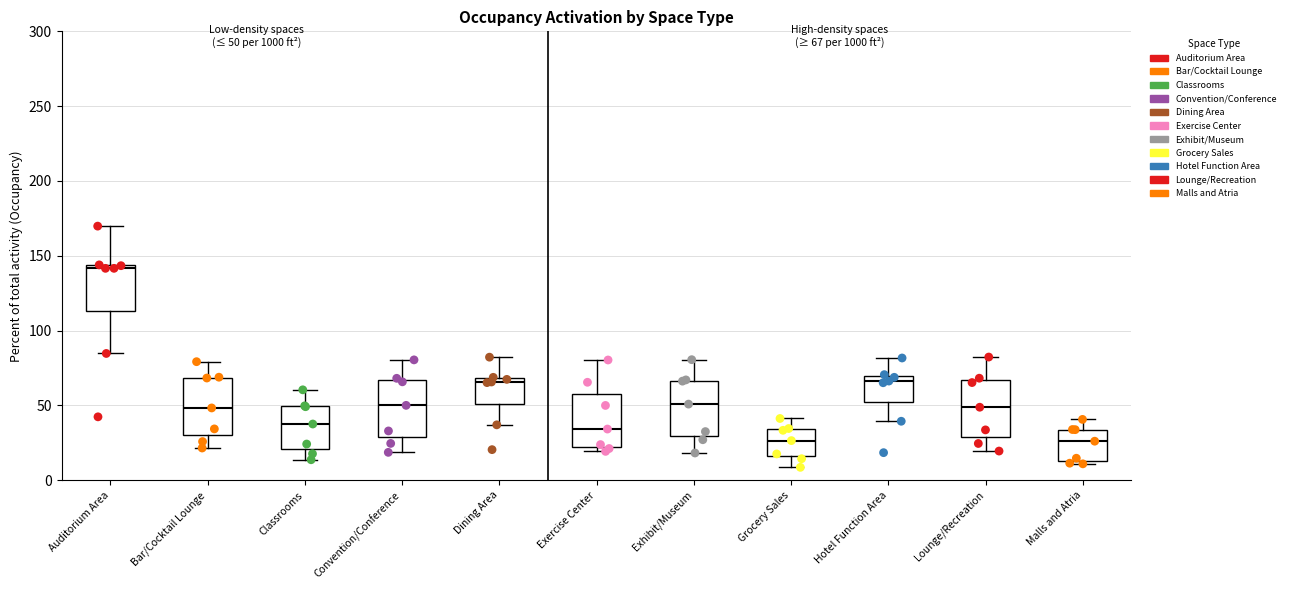

Which box's median line is the highest?

Auditorium Area